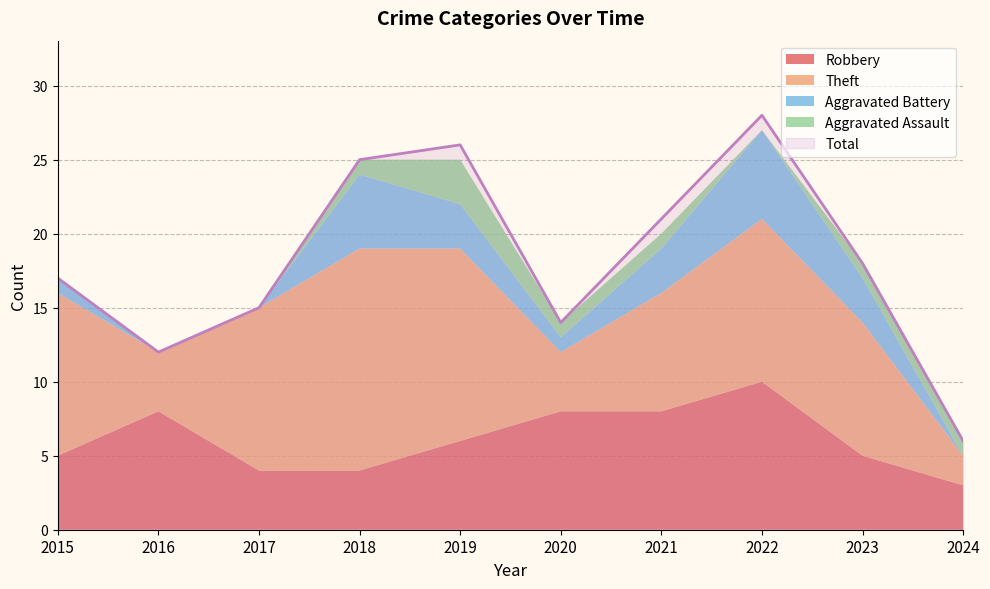

Reading left to right, list all the values displayed in this chart.

Robbery: 2015=5	2016=8	2017=4	2018=4	2019=6	2020=8	2021=8	2022=10	2023=5	2024=3
Theft: 2015=11	2016=4	2017=11	2018=15	2019=13	2020=4	2021=8	2022=11	2023=9	2024=2
Aggravated Battery: 2015=1	2016=0	2017=0	2018=5	2019=3	2020=1	2021=3	2022=6	2023=3	2024=0
Aggravated Assault: 2015=0	2016=0	2017=0	2018=1	2019=3	2020=1	2021=1	2022=0	2023=1	2024=1
Total: 2015=17	2016=12	2017=15	2018=25	2019=26	2020=14	2021=21	2022=28	2023=18	2024=6